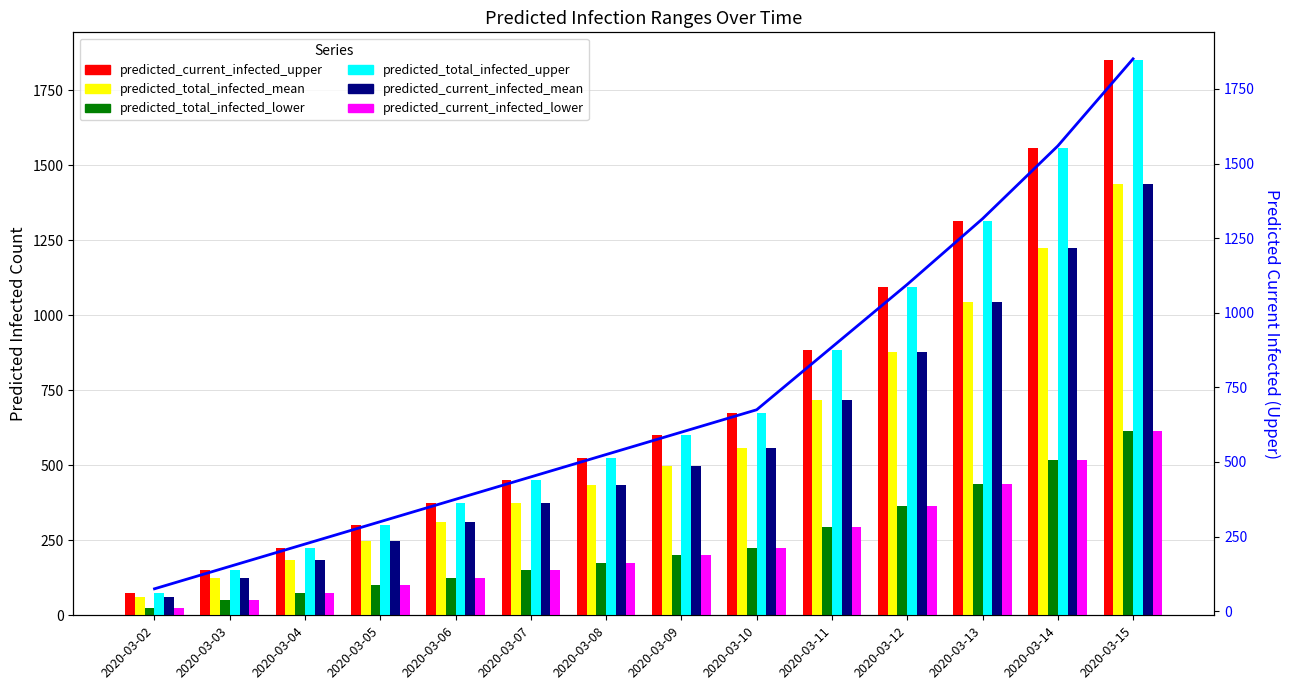

Which has a higher value, 2020-03-07 or 2020-03-03?

2020-03-07